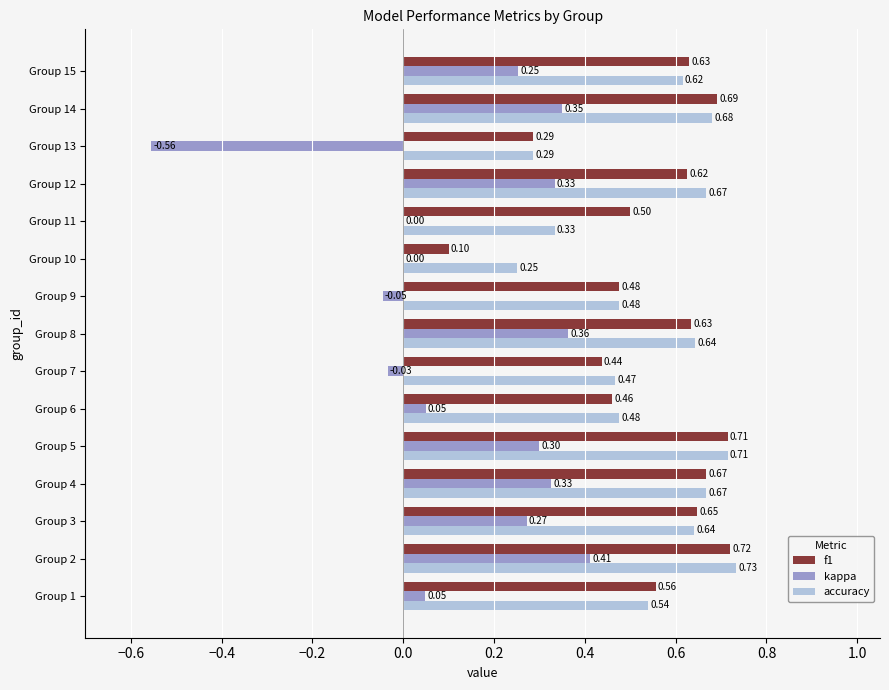

At which category is the sum across all series the highest?

Group 2